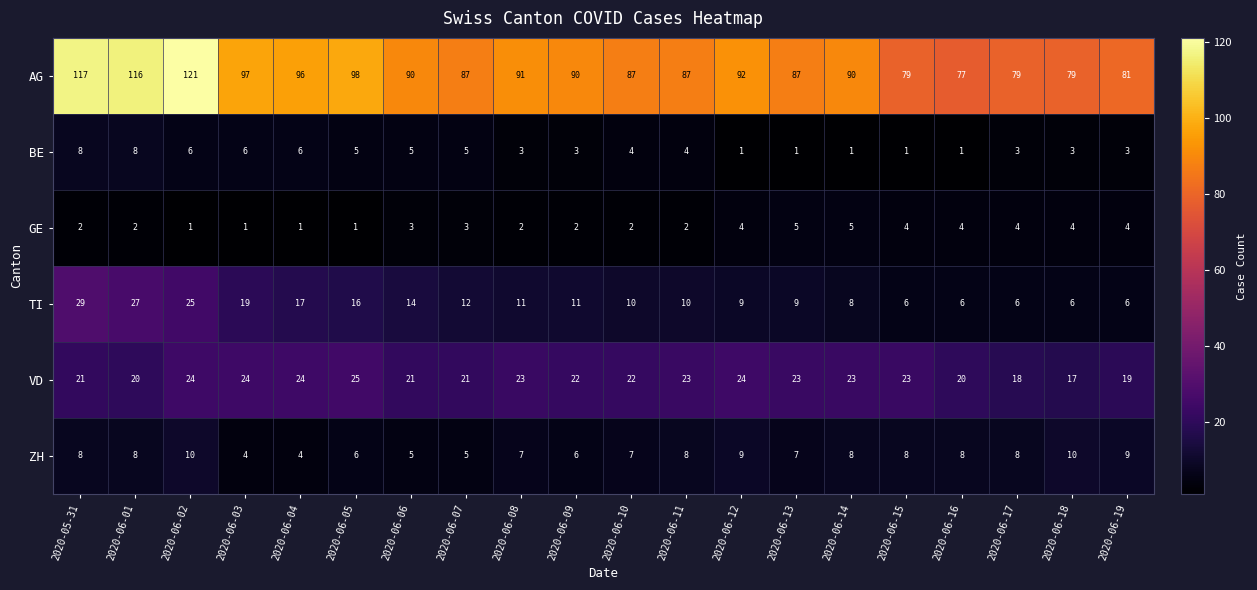

What is the lowest value of the AG series?

77